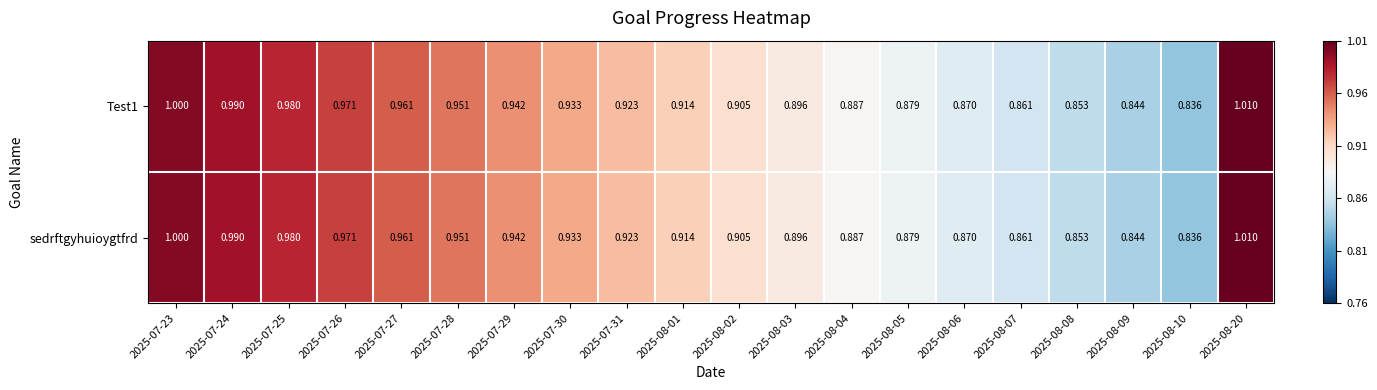

At which category is the sum across all series the highest?

2025-08-20